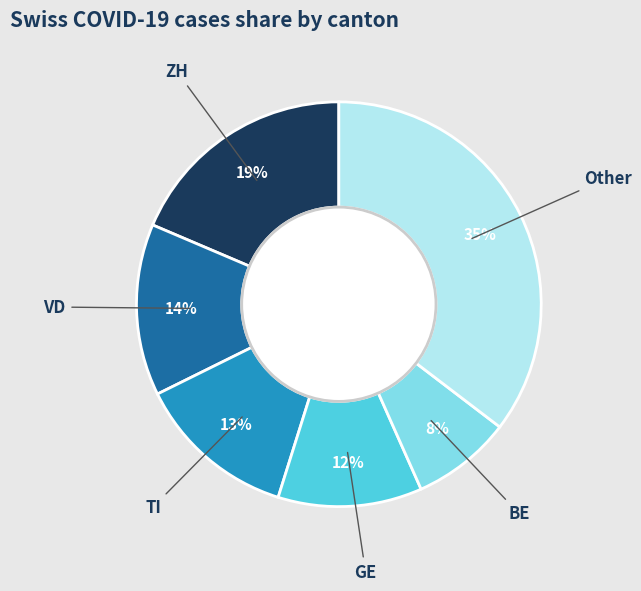

How many segments does this pie chart have?

6